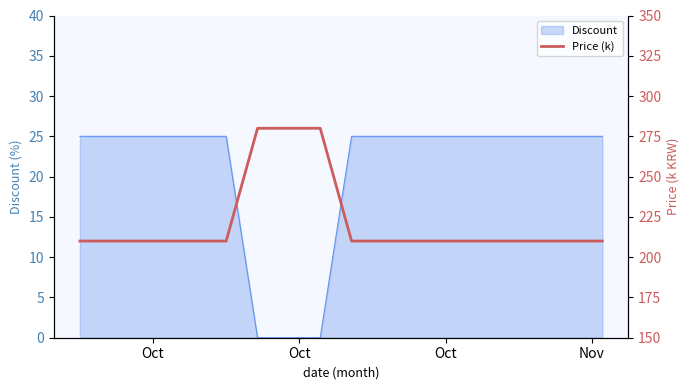

True or false: the data shows 210 at Oct.

True